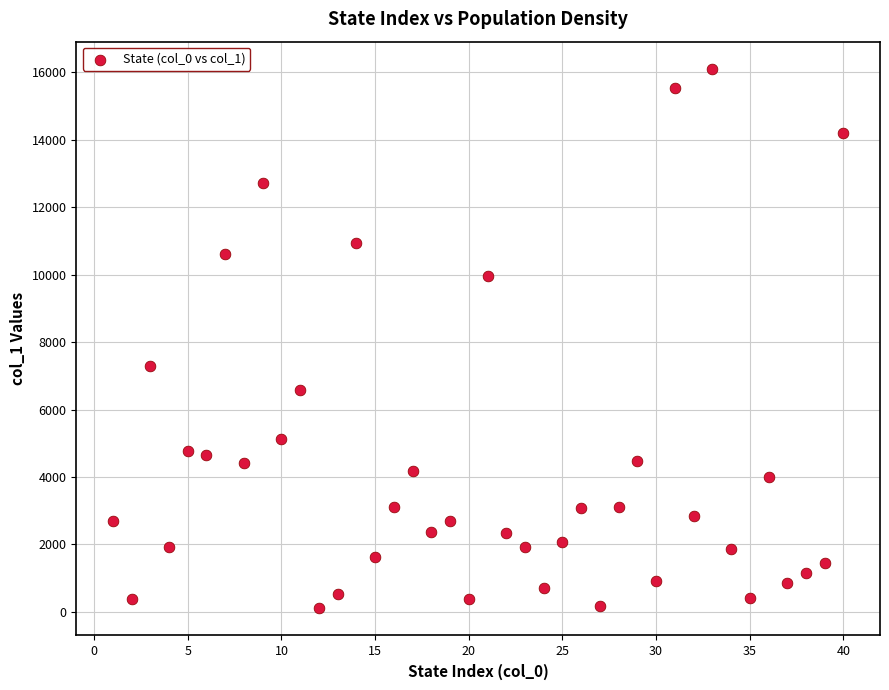

What is the range of Y values (max minus min)?

16006.2